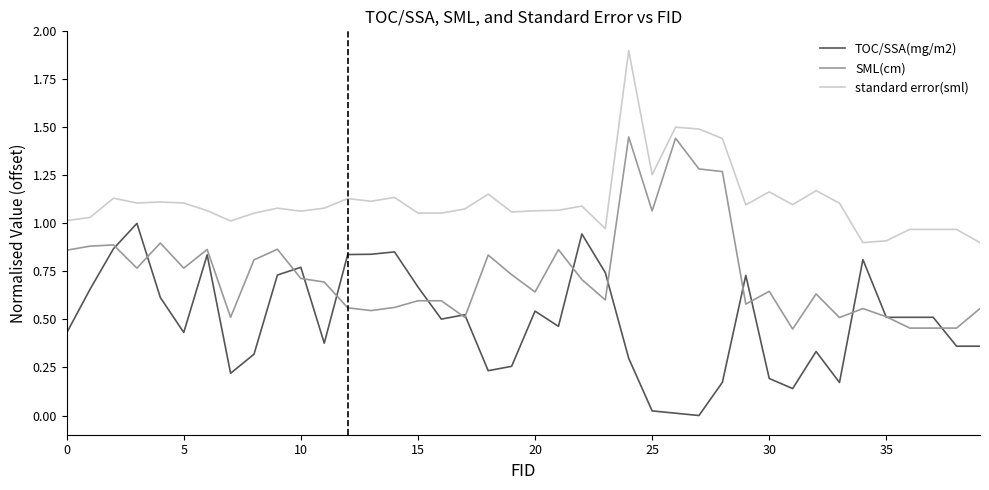

True or false: TOC/SSA(mg/m2) and standard error(sml) intersect in this chart.

False